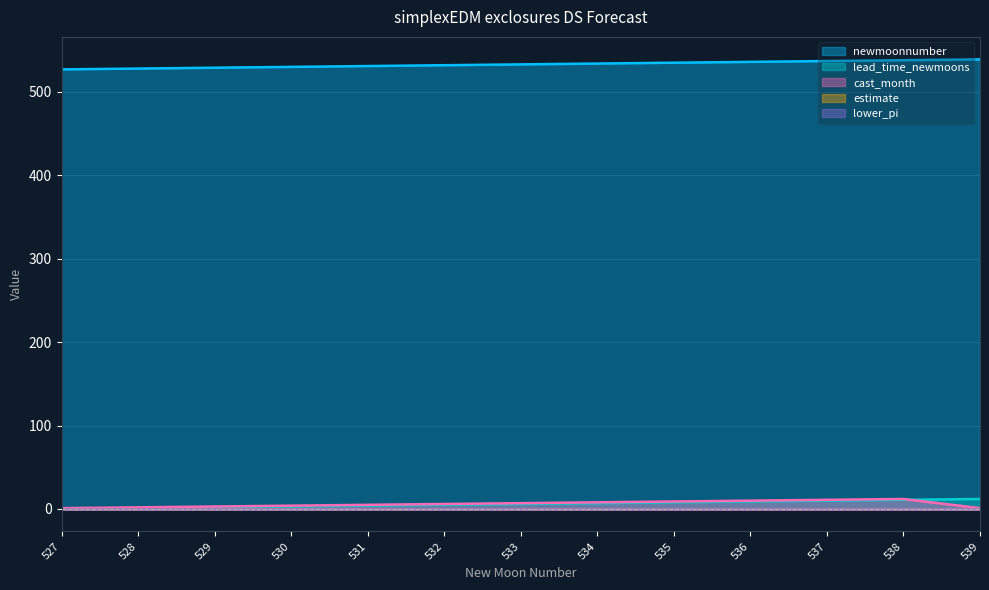

True or false: newmoonnumber and cast_month cross at least once.

False